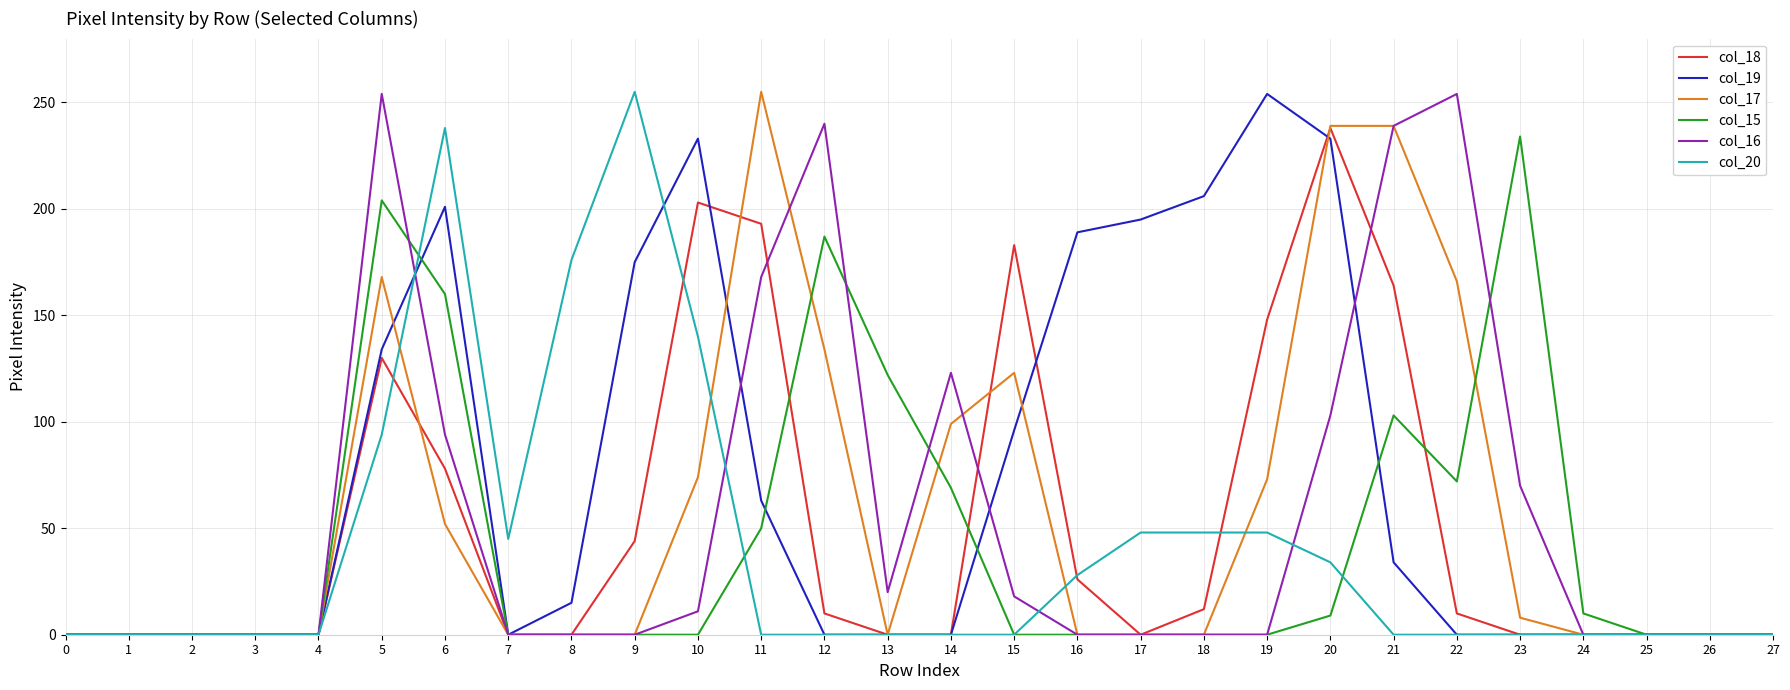

True or false: col_16 and col_19 cross at least once.

True